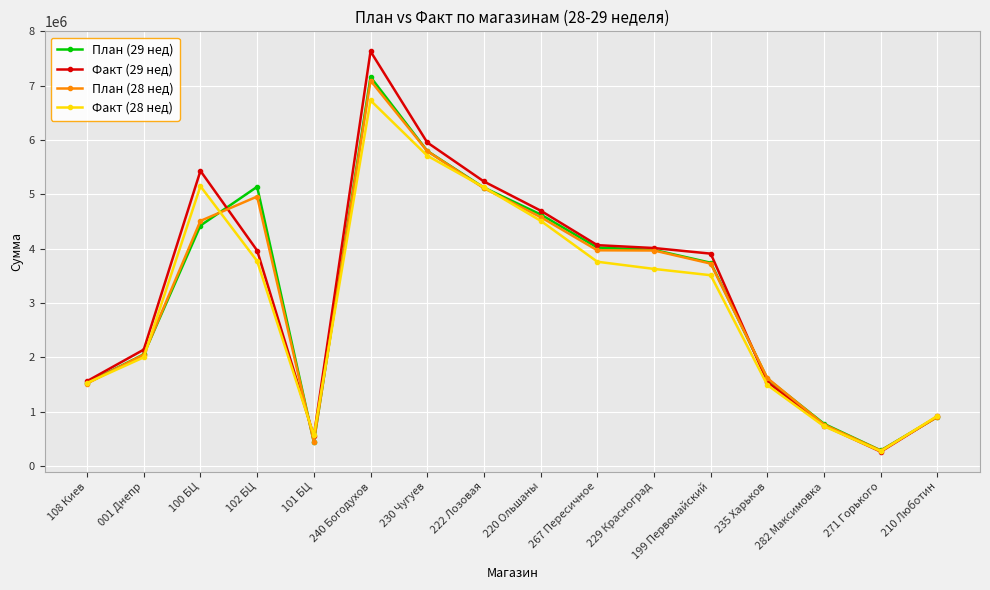

Between 108 Киев and 222 Лозовая, which series saw the biggest shift?

Факт (29 нед)